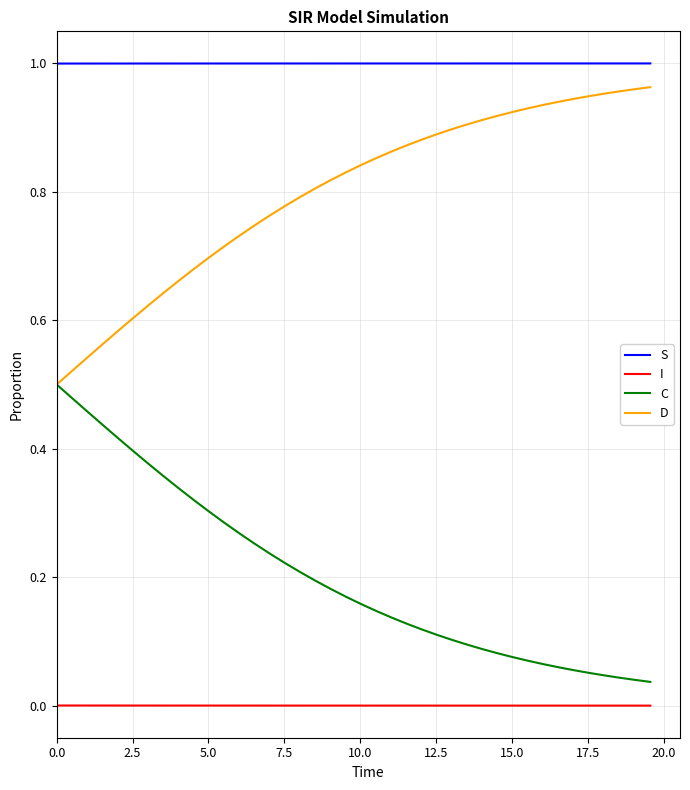

Rank the series by their maximum value, from lowest to highest.

I, C, D, S